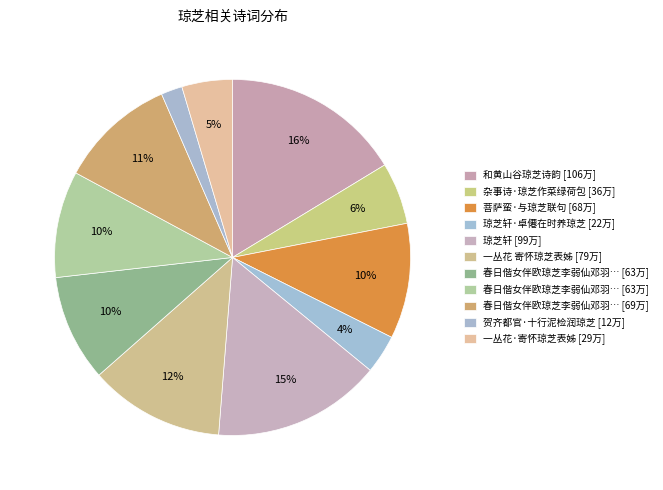

Rank the categories by value from highest to lowest.

和黄山谷琼芝诗韵, 琼芝轩, 一丛花 寄怀琼芝表姊, 春日偕女伴欧琼芝李弱仙邓羽卿过白衣庵, 菩萨蛮·与琼芝联句, 春日偕女伴欧琼芝李弱仙邓羽卿过白衣庵 其二, 春日偕女伴欧琼芝李弱仙邓羽卿过白衣庵 其一, 杂事诗·琼芝作菜绿荷包, 一丛花·寄怀琼芝表姊, 琼芝轩·卓僊在时养琼芝, 贺齐都官·十行泥检润琼芝